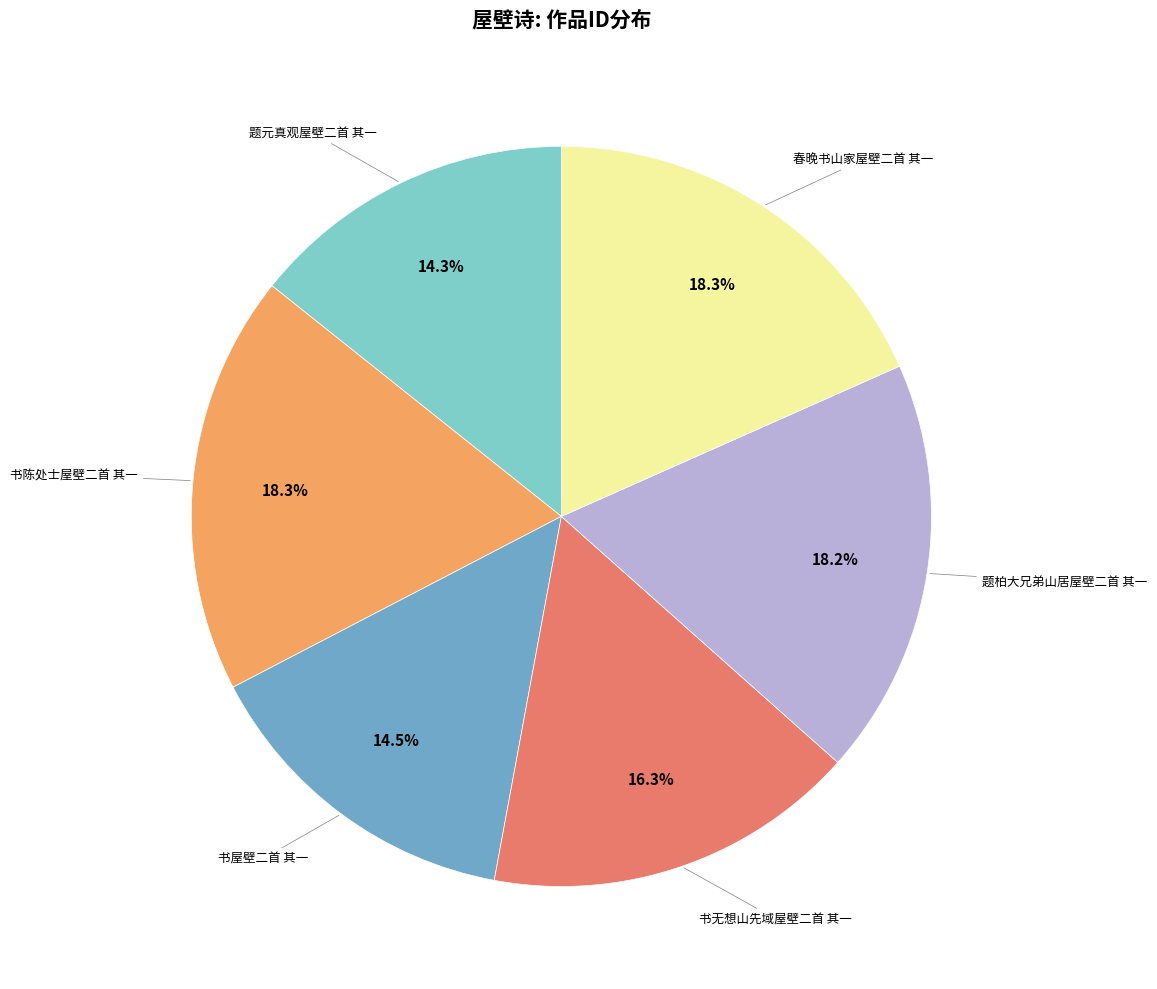

Is there any slice that represents more than half of the pie?

No